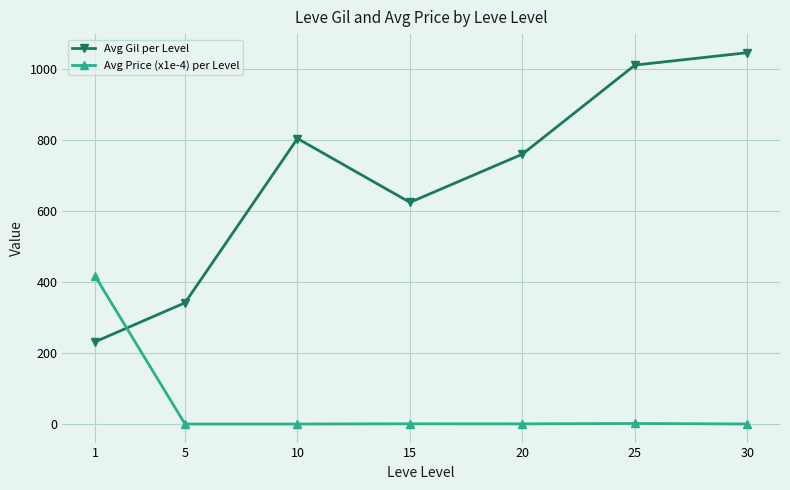

Is this an area chart (filled region under the line)?

No